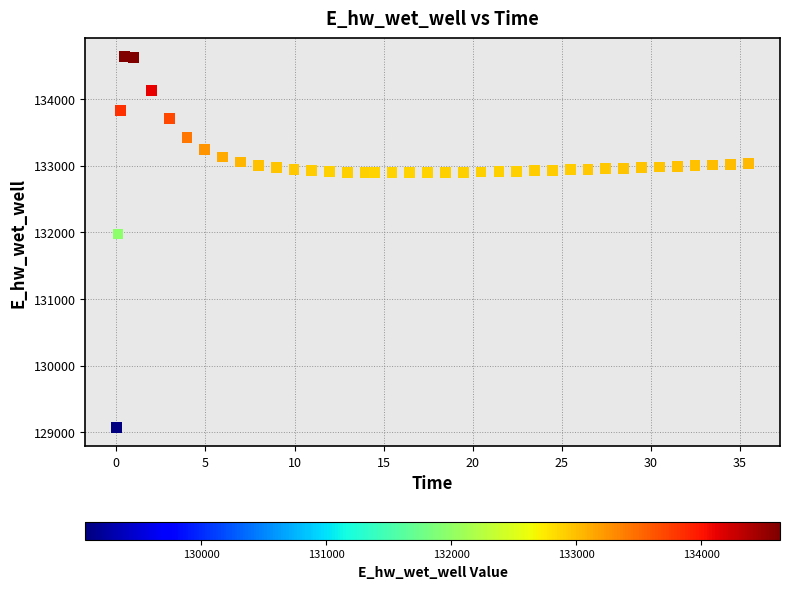

What Y value in the scatter plot is closest to 131851?

131972.0